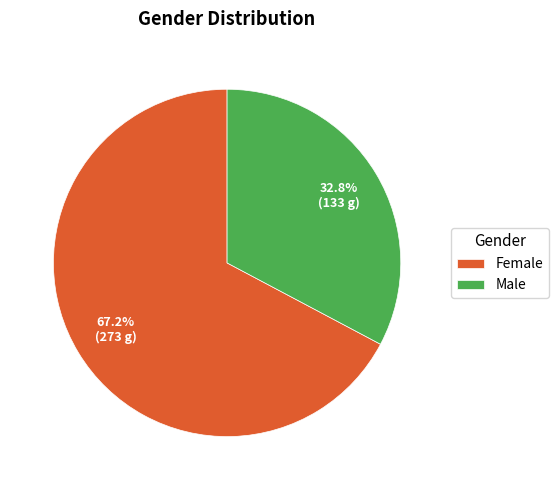

What percentage do Female and Male together represent?

100.0%